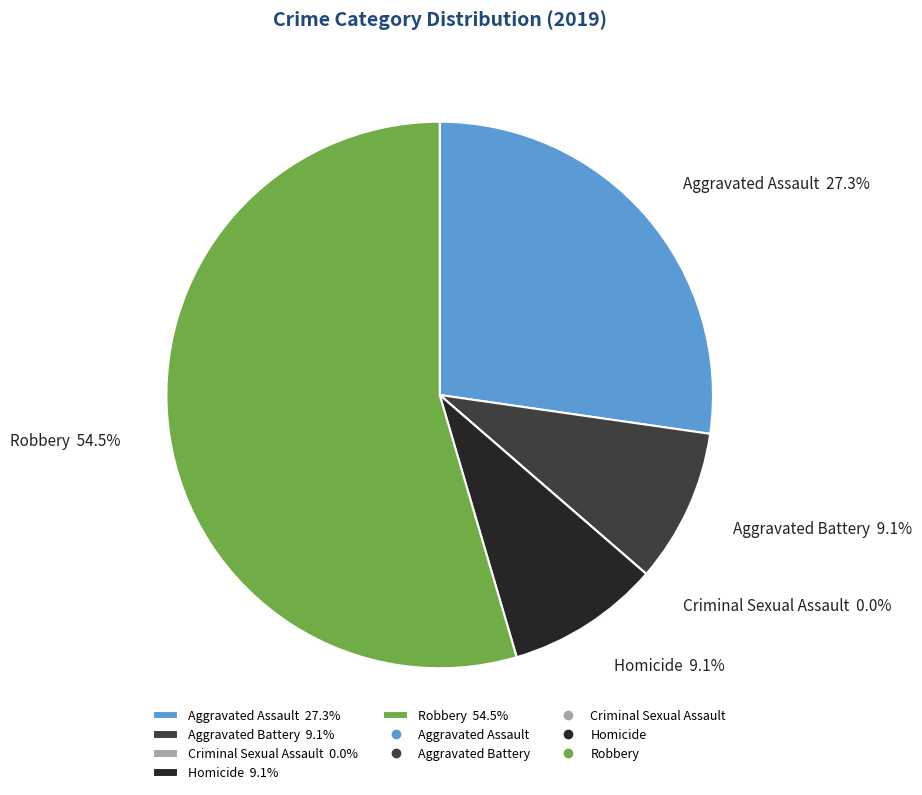

Approximately how many times larger is the value at Homicide compared to Aggravated Assault?

0.3